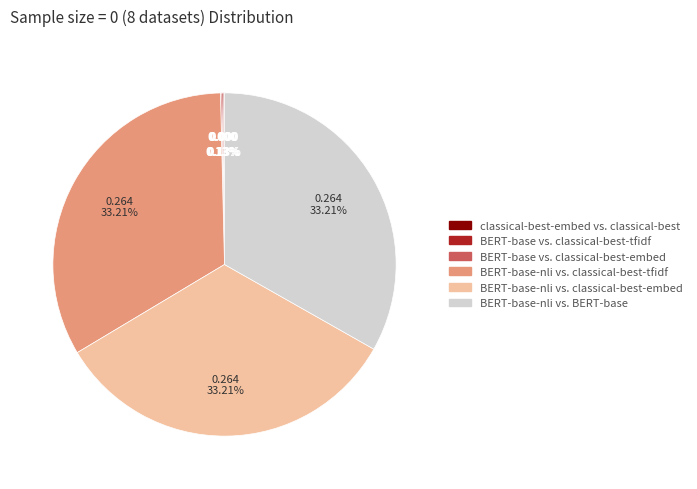

Do BERT-base-nli vs. classical-best-embed and BERT-base-nli vs. BERT-base together represent more than half of the pie?

Yes